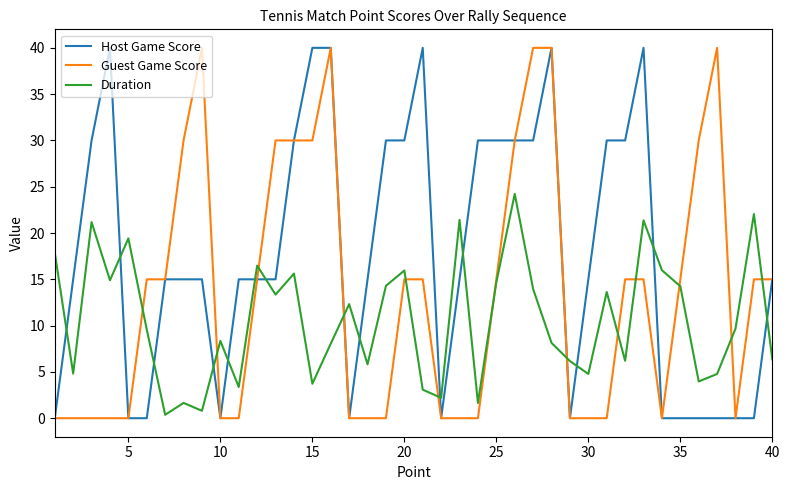

Which series has the largest total across all categories?

Host Game Score